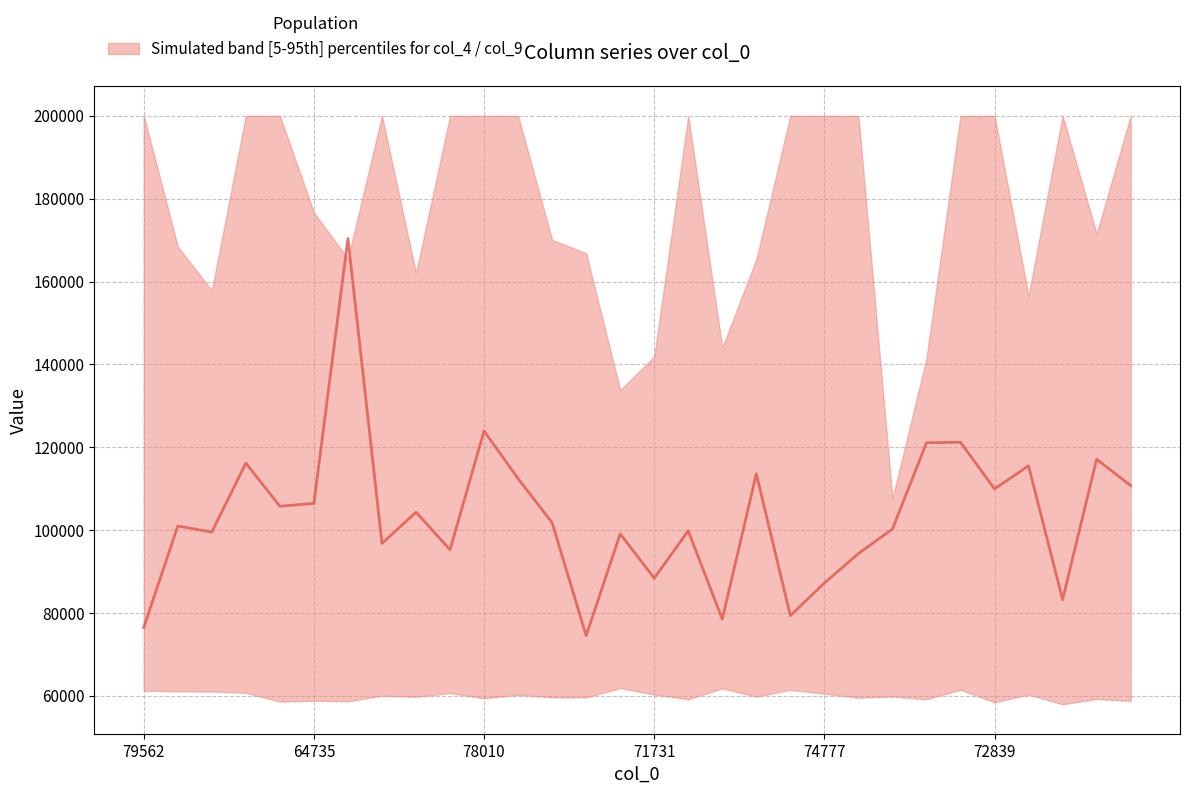

How many lines are shown in the chart?

1